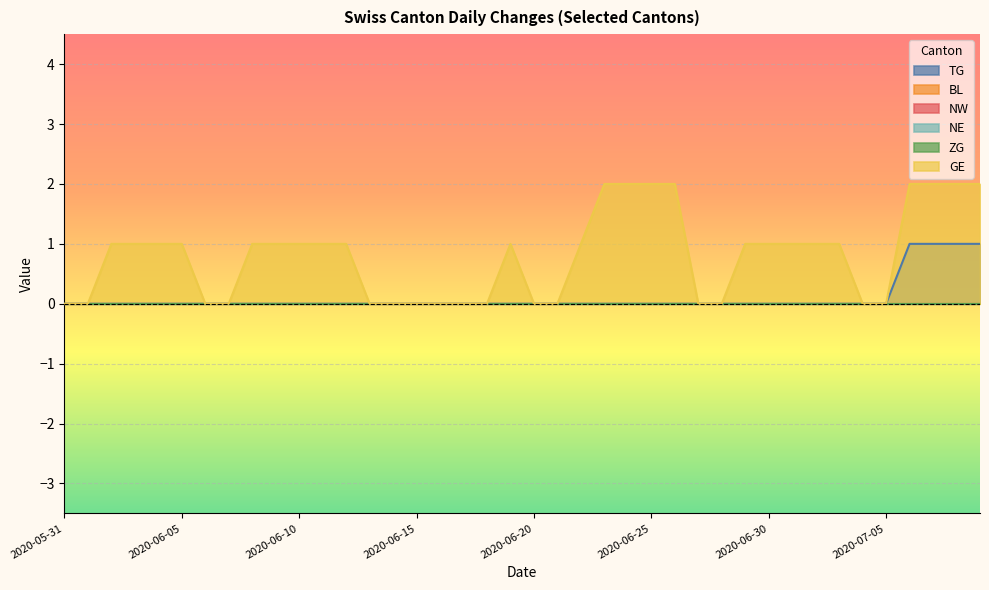

Reading right to left, extract all data points from this chart.

TG: 2020-07-09=1	2020-07-08=1	2020-07-07=1	2020-07-06=1	2020-07-05=0	2020-07-04=0	2020-07-03=0	2020-07-02=0	2020-07-01=0	2020-06-30=0	2020-06-29=0	2020-06-28=0	2020-06-27=0	2020-06-26=0	2020-06-25=0	2020-06-24=0	2020-06-23=0	2020-06-22=0	2020-06-21=0	2020-06-20=0	2020-06-19=0	2020-06-18=0	2020-06-17=0	2020-06-16=0	2020-06-15=0	2020-06-14=0	2020-06-13=0	2020-06-12=0	2020-06-11=0	2020-06-10=0	2020-06-09=0	2020-06-08=0	2020-06-07=0	2020-06-06=0	2020-06-05=0	2020-06-04=0	2020-06-03=0	2020-06-02=0	2020-06-01=0	2020-05-31=0
BL: 2020-07-09=0	2020-07-08=0	2020-07-07=0	2020-07-06=0	2020-07-05=0	2020-07-04=0	2020-07-03=0	2020-07-02=0	2020-07-01=0	2020-06-30=0	2020-06-29=0	2020-06-28=0	2020-06-27=0	2020-06-26=0	2020-06-25=0	2020-06-24=0	2020-06-23=0	2020-06-22=0	2020-06-21=0	2020-06-20=0	2020-06-19=0	2020-06-18=0	2020-06-17=0	2020-06-16=0	2020-06-15=0	2020-06-14=0	2020-06-13=0	2020-06-12=0	2020-06-11=0	2020-06-10=0	2020-06-09=0	2020-06-08=0	2020-06-07=0	2020-06-06=0	2020-06-05=0	2020-06-04=0	2020-06-03=0	2020-06-02=0	2020-06-01=0	2020-05-31=0
NW: 2020-07-09=0	2020-07-08=0	2020-07-07=0	2020-07-06=0	2020-07-05=0	2020-07-04=0	2020-07-03=0	2020-07-02=0	2020-07-01=0	2020-06-30=0	2020-06-29=0	2020-06-28=0	2020-06-27=0	2020-06-26=0	2020-06-25=0	2020-06-24=0	2020-06-23=0	2020-06-22=0	2020-06-21=0	2020-06-20=0	2020-06-19=0	2020-06-18=0	2020-06-17=0	2020-06-16=0	2020-06-15=0	2020-06-14=0	2020-06-13=0	2020-06-12=0	2020-06-11=0	2020-06-10=0	2020-06-09=0	2020-06-08=0	2020-06-07=0	2020-06-06=0	2020-06-05=0	2020-06-04=0	2020-06-03=0	2020-06-02=0	2020-06-01=0	2020-05-31=0
NE: 2020-07-09=0	2020-07-08=0	2020-07-07=0	2020-07-06=0	2020-07-05=0	2020-07-04=0	2020-07-03=0	2020-07-02=0	2020-07-01=0	2020-06-30=0	2020-06-29=0	2020-06-28=0	2020-06-27=0	2020-06-26=0	2020-06-25=0	2020-06-24=0	2020-06-23=0	2020-06-22=0	2020-06-21=0	2020-06-20=0	2020-06-19=0	2020-06-18=0	2020-06-17=0	2020-06-16=0	2020-06-15=0	2020-06-14=0	2020-06-13=0	2020-06-12=0	2020-06-11=0	2020-06-10=0	2020-06-09=0	2020-06-08=0	2020-06-07=0	2020-06-06=0	2020-06-05=0	2020-06-04=0	2020-06-03=0	2020-06-02=0	2020-06-01=0	2020-05-31=0
ZG: 2020-07-09=0	2020-07-08=0	2020-07-07=0	2020-07-06=0	2020-07-05=0	2020-07-04=0	2020-07-03=0	2020-07-02=0	2020-07-01=0	2020-06-30=0	2020-06-29=0	2020-06-28=0	2020-06-27=0	2020-06-26=0	2020-06-25=0	2020-06-24=0	2020-06-23=0	2020-06-22=0	2020-06-21=0	2020-06-20=0	2020-06-19=0	2020-06-18=0	2020-06-17=0	2020-06-16=0	2020-06-15=0	2020-06-14=0	2020-06-13=0	2020-06-12=0	2020-06-11=0	2020-06-10=0	2020-06-09=0	2020-06-08=0	2020-06-07=0	2020-06-06=0	2020-06-05=0	2020-06-04=0	2020-06-03=0	2020-06-02=0	2020-06-01=0	2020-05-31=0
GE: 2020-07-09=2	2020-07-08=2	2020-07-07=2	2020-07-06=2	2020-07-05=0	2020-07-04=0	2020-07-03=1	2020-07-02=1	2020-07-01=1	2020-06-30=1	2020-06-29=1	2020-06-28=0	2020-06-27=0	2020-06-26=2	2020-06-25=2	2020-06-24=2	2020-06-23=2	2020-06-22=1	2020-06-21=0	2020-06-20=0	2020-06-19=1	2020-06-18=0	2020-06-17=0	2020-06-16=0	2020-06-15=0	2020-06-14=0	2020-06-13=0	2020-06-12=1	2020-06-11=1	2020-06-10=1	2020-06-09=1	2020-06-08=1	2020-06-07=0	2020-06-06=0	2020-06-05=1	2020-06-04=1	2020-06-03=1	2020-06-02=1	2020-06-01=0	2020-05-31=0